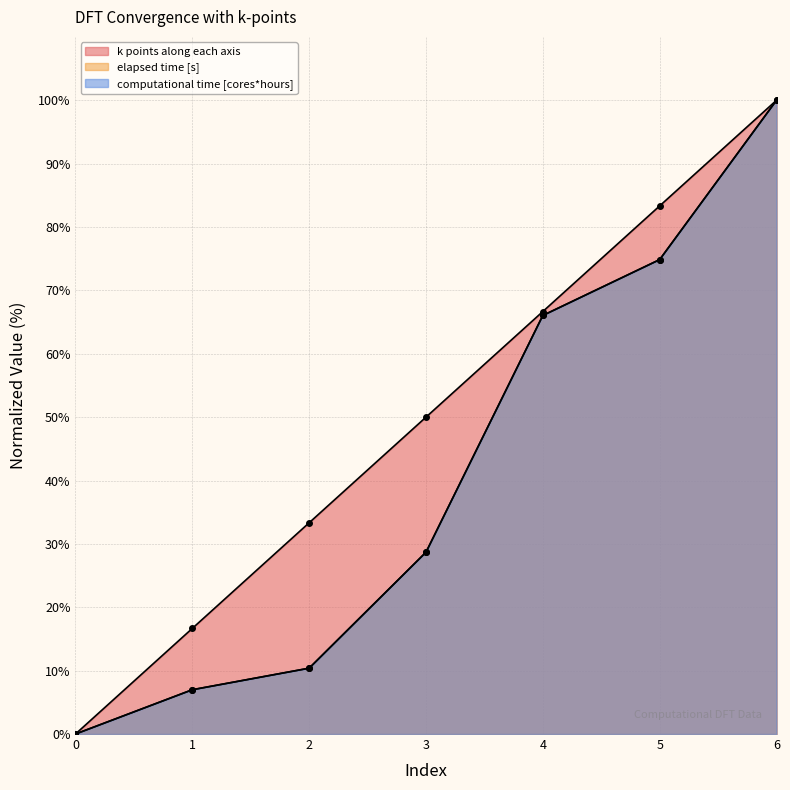

What is the value of the computational time [cores*hours] point at the 3rd from the left?

10.4